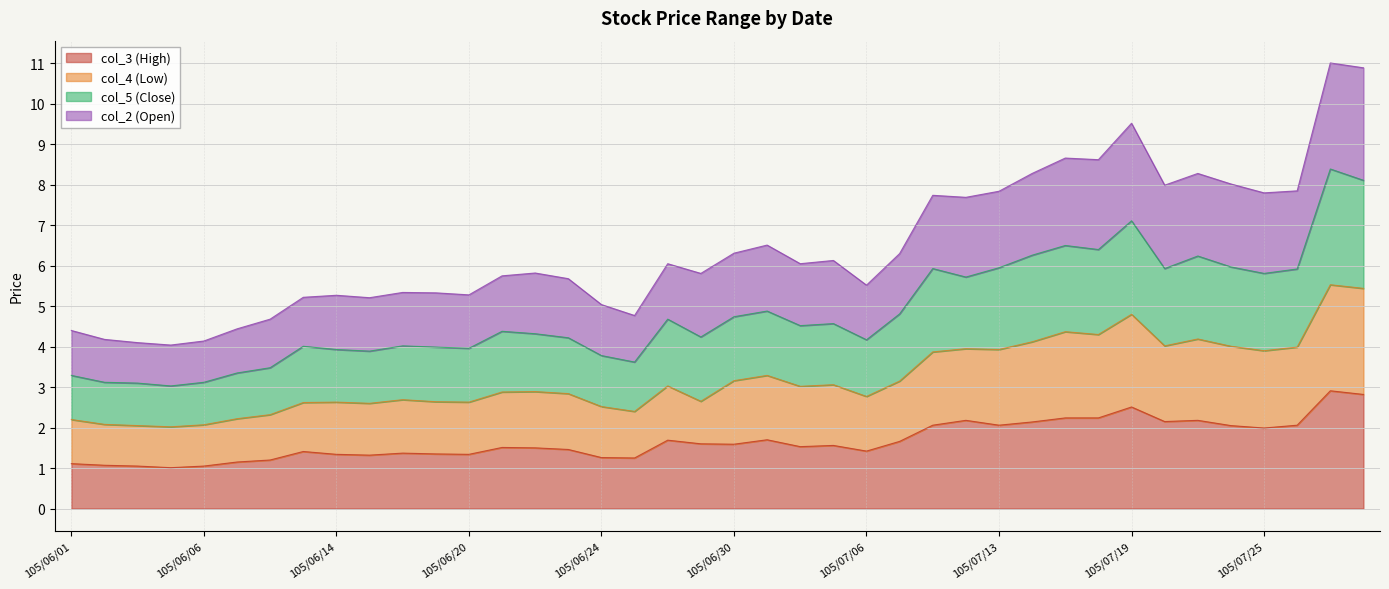

What is the total value across all series at 105/06/24?

5.0